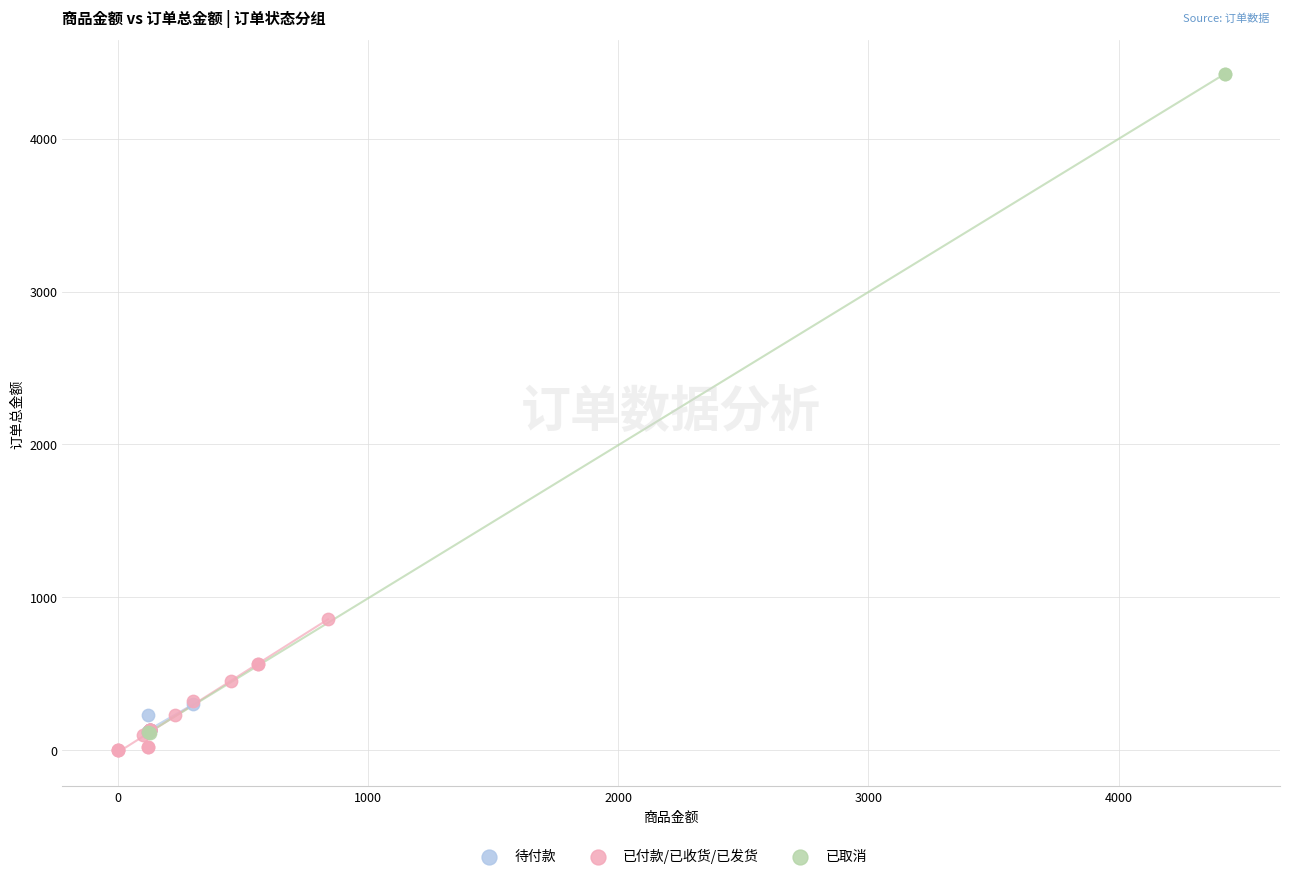

Which series has the widest spread of Y values?

已取消